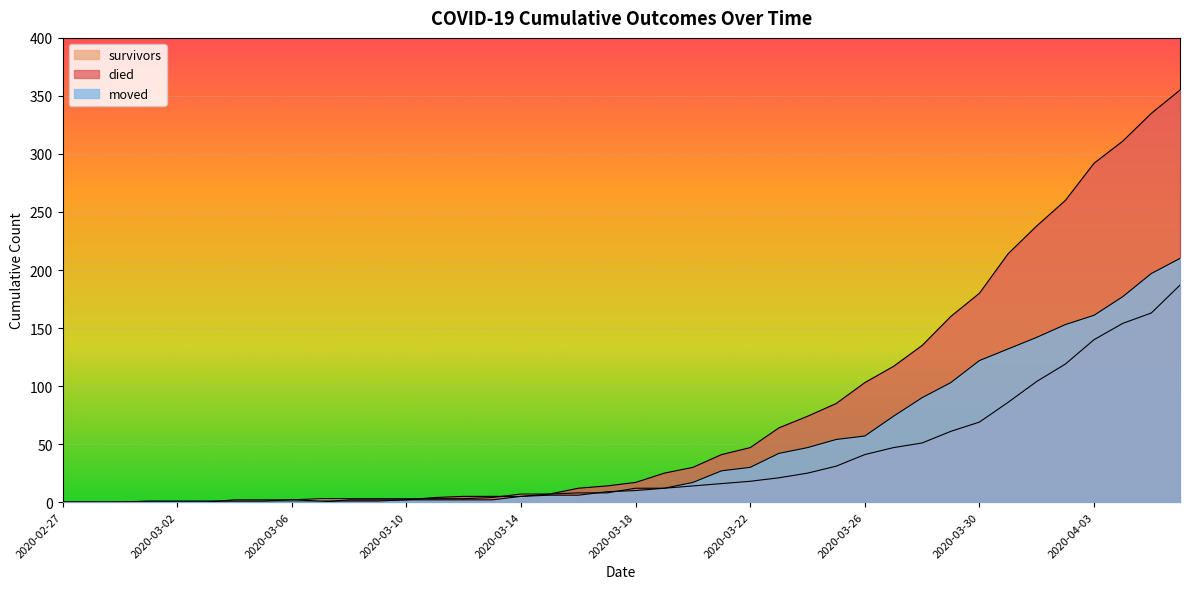

Where is survivors nearest to the value 93?

2020-03-31